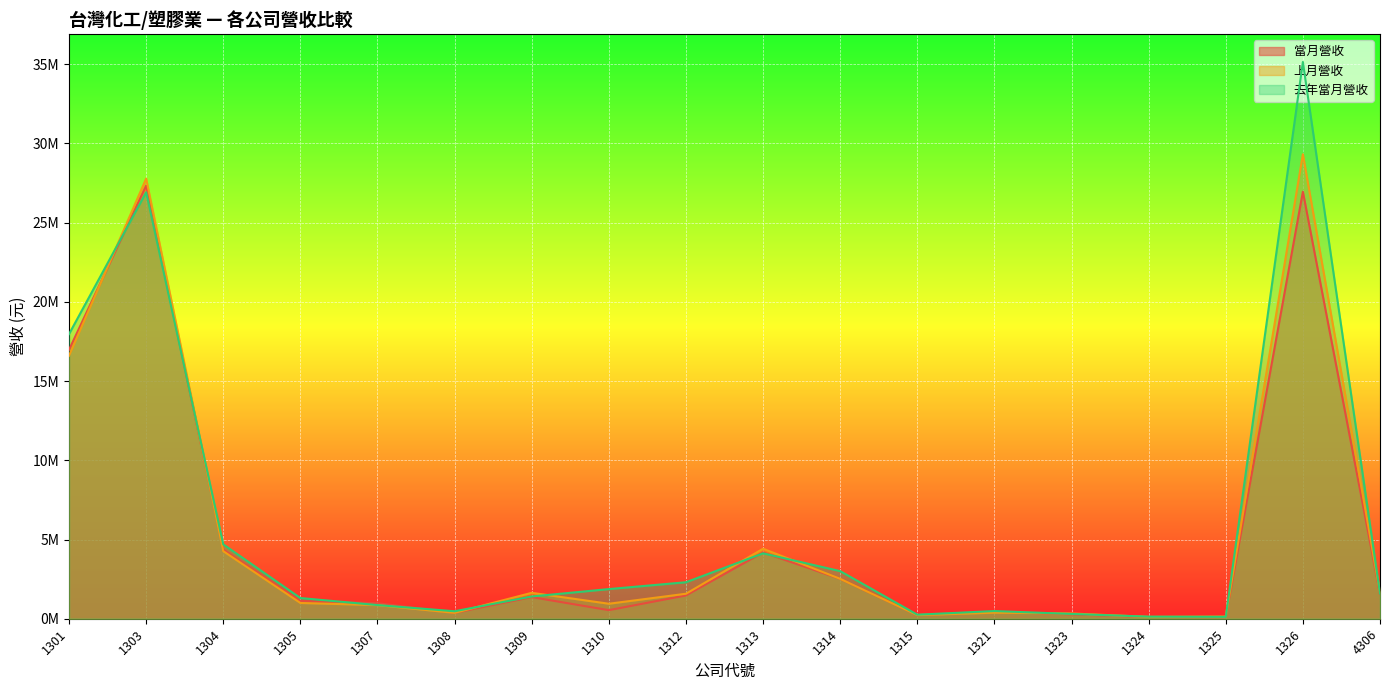

Where does the 上月營收 series first go above 1576922?

1301